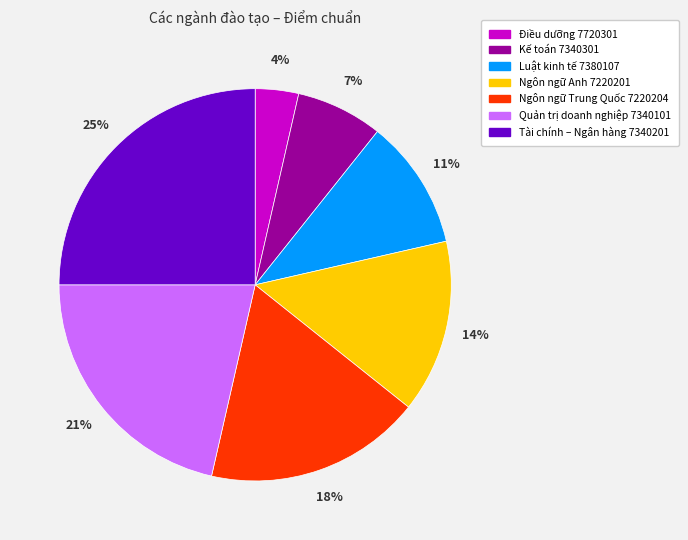

To the nearest percent, what is the combined percentage of Tài chính – Ngân hàng 7340201 and Quản trị doanh nghiệp 7340101?

46%